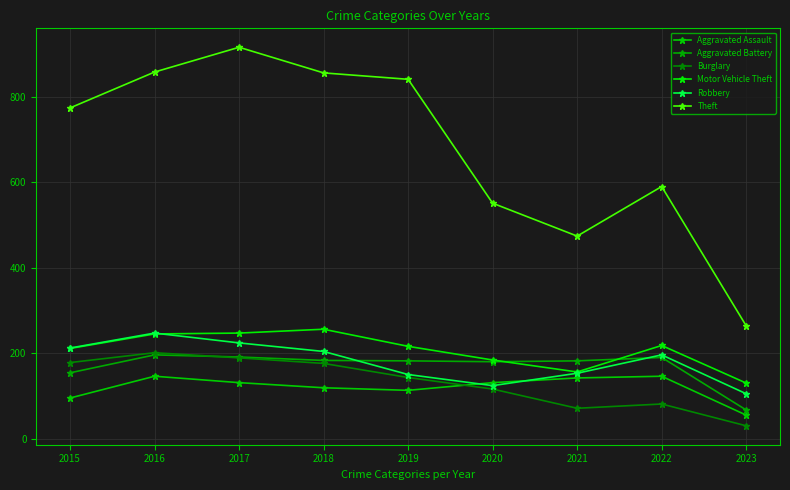

Does the chart display data point markers on the line(s)?

Yes